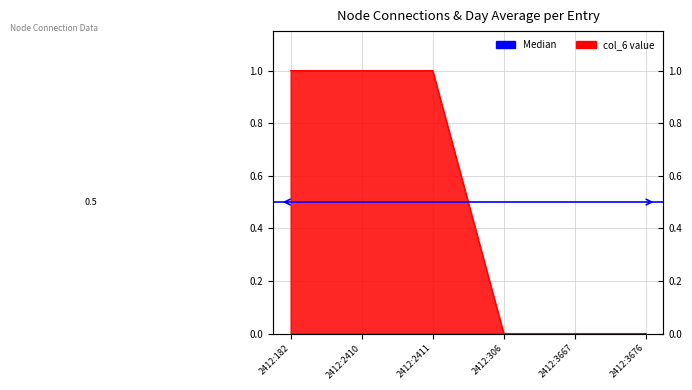

True or false: the data has more than 1 interior local peaks.

False